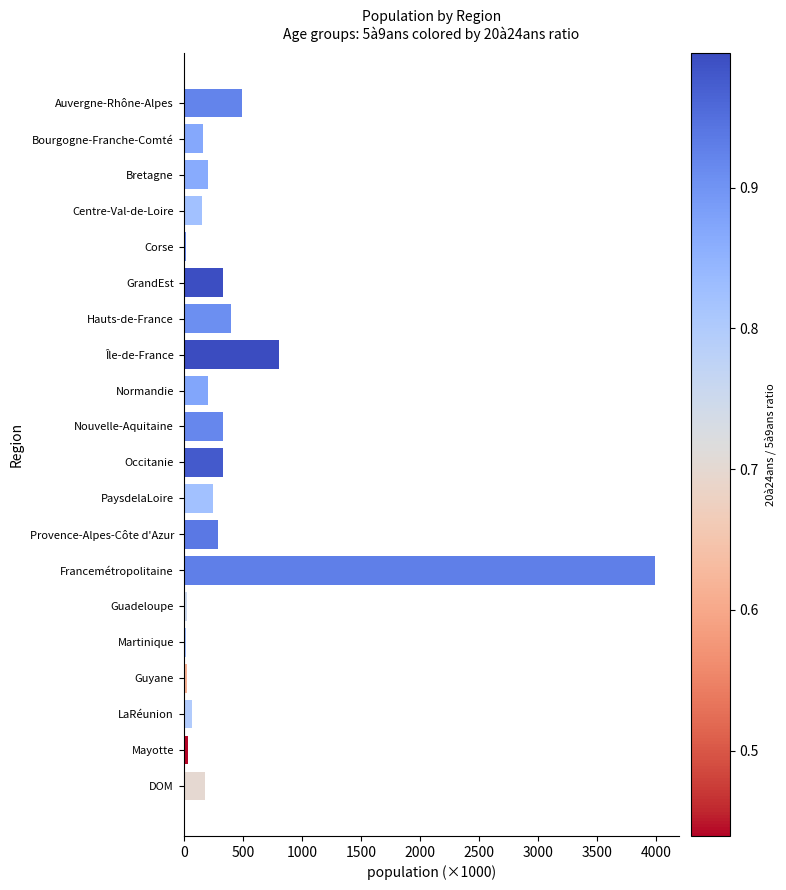

Which category has the highest value across all series?

Francemétropolitaine